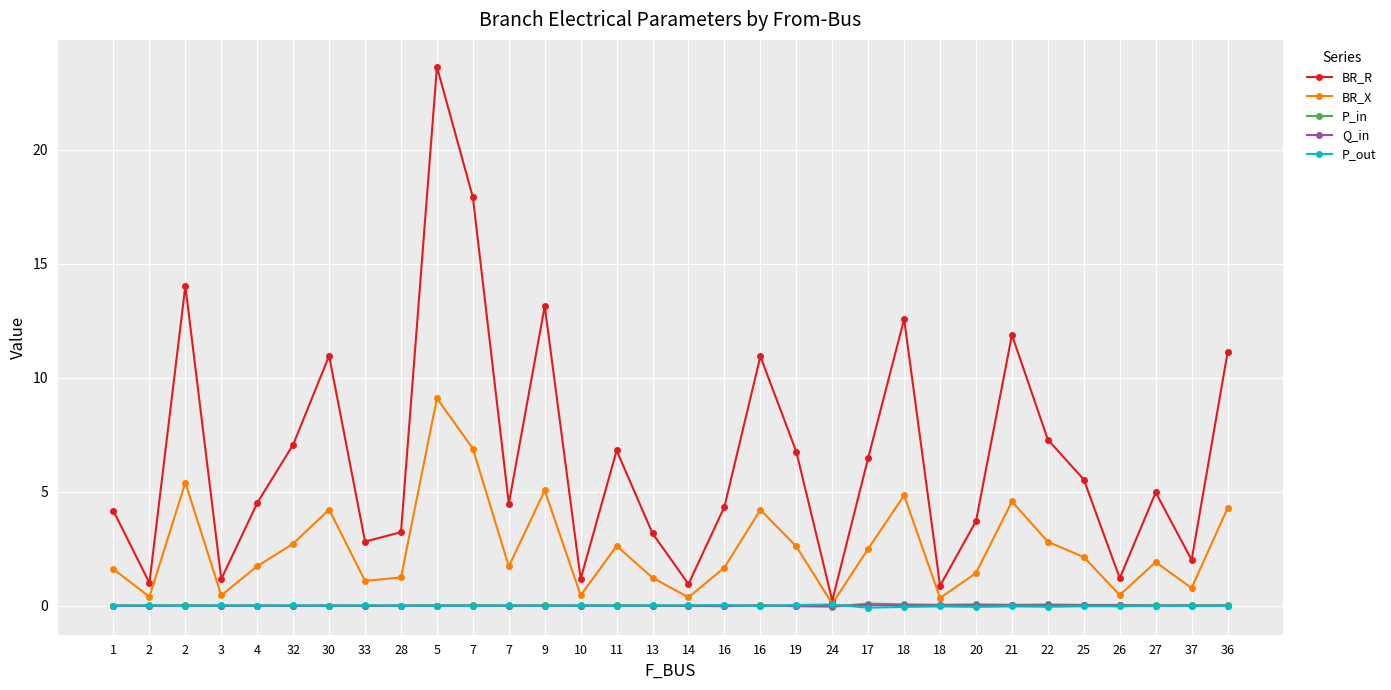

Does the chart have visible grid lines?

Yes